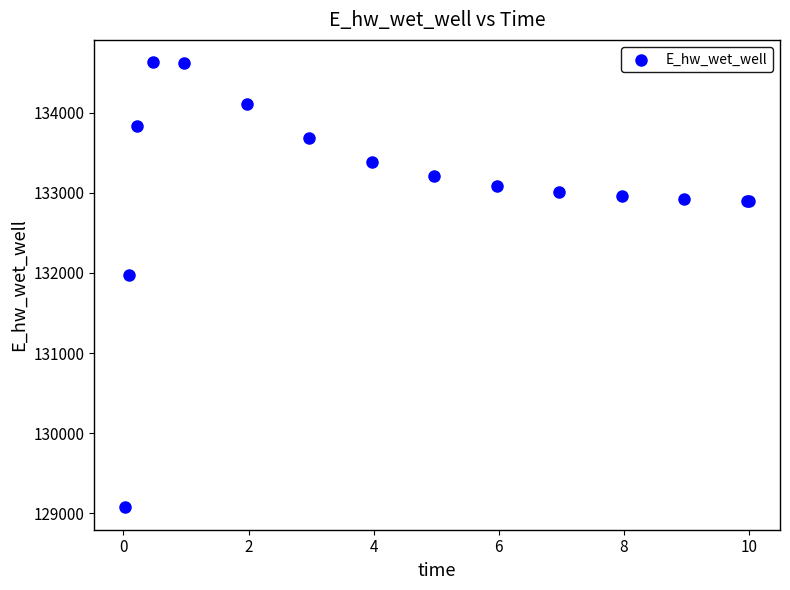

What Y value in the scatter plot is closest to 131851?

131972.8